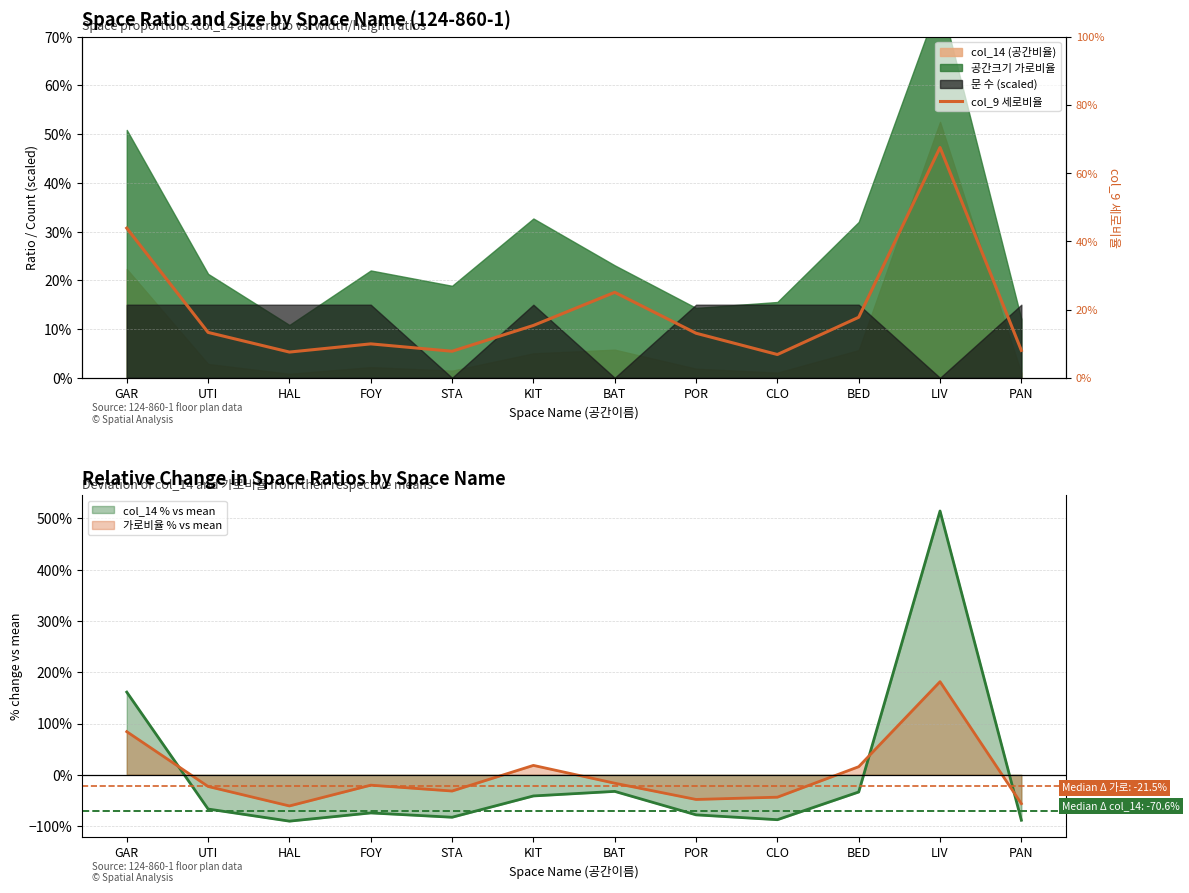

Is it true that the value at BED is 0.2?

True